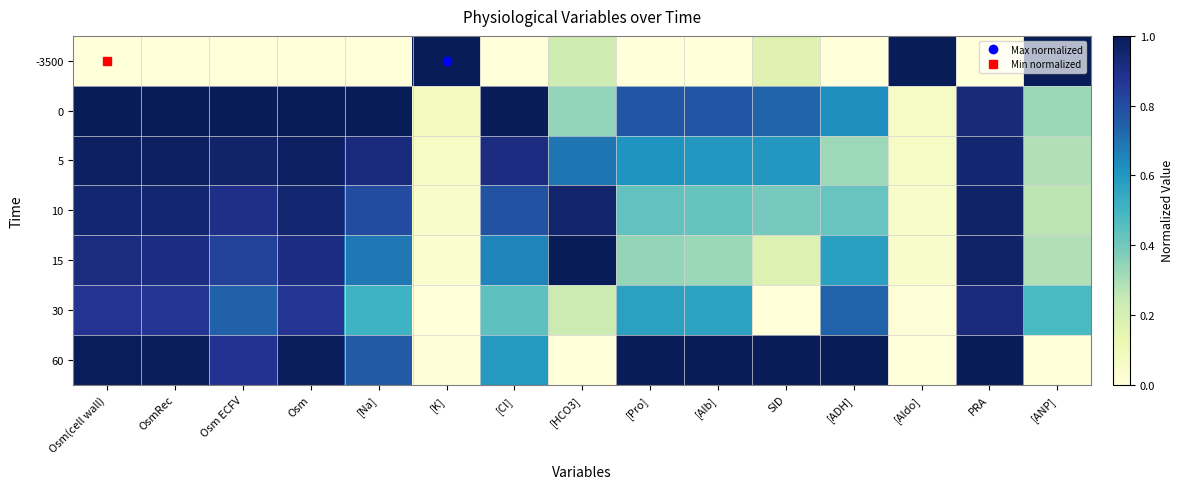

Reading right to left, list all the values displayed in this chart.

-3500: [ANP]=1.0	PRA=0.0	[Aldo]=1.0	[ADH]=0.0	SID=0.2	[Alb]=0.0	[Pro]=0.0	[HCO3]=0.2	[Cl]=0.0	[K]=1.0	[Na]=0.0	Osm=0.0	Osm ECFV=0.0	OsmRec=0.0	Osm(cell wall)=0.0
0: [ANP]=0.3	PRA=0.9	[Aldo]=0.1	[ADH]=0.6	SID=0.7	[Alb]=0.8	[Pro]=0.8	[HCO3]=0.3	[Cl]=1.0	[K]=0.1	[Na]=1.0	Osm=1.0	Osm ECFV=1.0	OsmRec=1.0	Osm(cell wall)=1.0
5: [ANP]=0.3	PRA=0.9	[Aldo]=0.1	[ADH]=0.3	SID=0.6	[Alb]=0.6	[Pro]=0.6	[HCO3]=0.7	[Cl]=0.9	[K]=0.1	[Na]=0.9	Osm=1.0	Osm ECFV=1.0	OsmRec=1.0	Osm(cell wall)=1.0
10: [ANP]=0.3	PRA=1.0	[Aldo]=0.1	[ADH]=0.4	SID=0.4	[Alb]=0.4	[Pro]=0.4	[HCO3]=1.0	[Cl]=0.8	[K]=0.0	[Na]=0.8	Osm=0.9	Osm ECFV=0.9	OsmRec=0.9	Osm(cell wall)=0.9
15: [ANP]=0.3	PRA=1.0	[Aldo]=0.0	[ADH]=0.6	SID=0.2	[Alb]=0.3	[Pro]=0.3	[HCO3]=1.0	[Cl]=0.7	[K]=0.0	[Na]=0.7	Osm=0.9	Osm ECFV=0.8	OsmRec=0.9	Osm(cell wall)=0.9
30: [ANP]=0.5	PRA=0.9	[Aldo]=0.0	[ADH]=0.7	SID=0.0	[Alb]=0.6	[Pro]=0.6	[HCO3]=0.2	[Cl]=0.4	[K]=0.0	[Na]=0.5	Osm=0.9	Osm ECFV=0.7	OsmRec=0.9	Osm(cell wall)=0.9
60: [ANP]=0.0	PRA=1.0	[Aldo]=0.0	[ADH]=1.0	SID=1.0	[Alb]=1.0	[Pro]=1.0	[HCO3]=0.0	[Cl]=0.6	[K]=0.0	[Na]=0.8	Osm=1.0	Osm ECFV=0.9	OsmRec=1.0	Osm(cell wall)=1.0